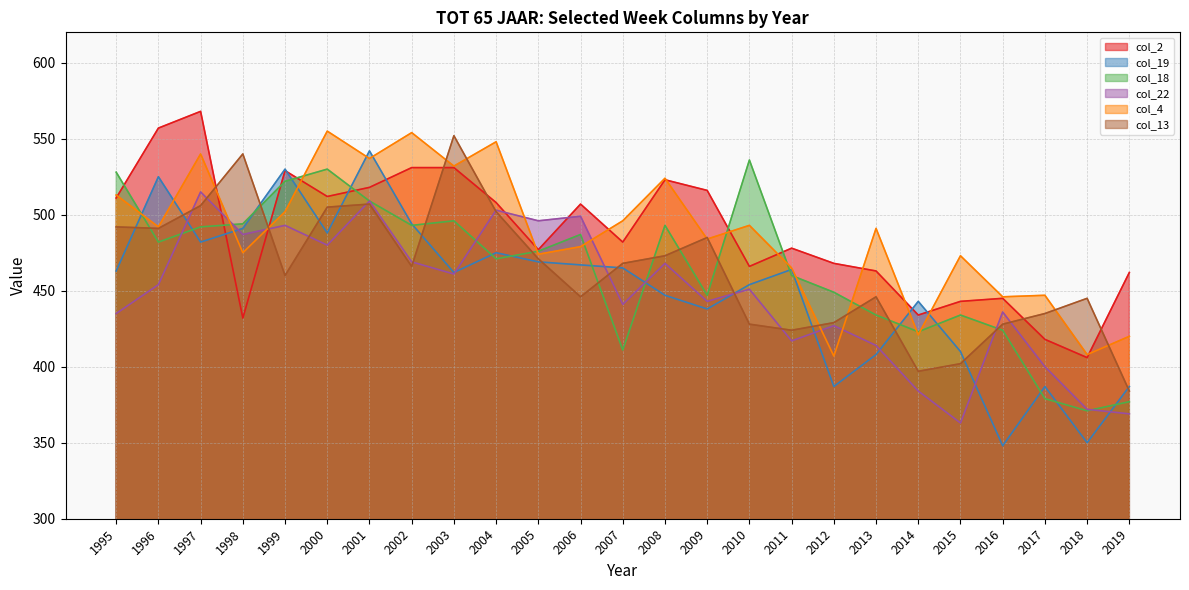

What is the value of the col_18 point at the 14th from the left?

493